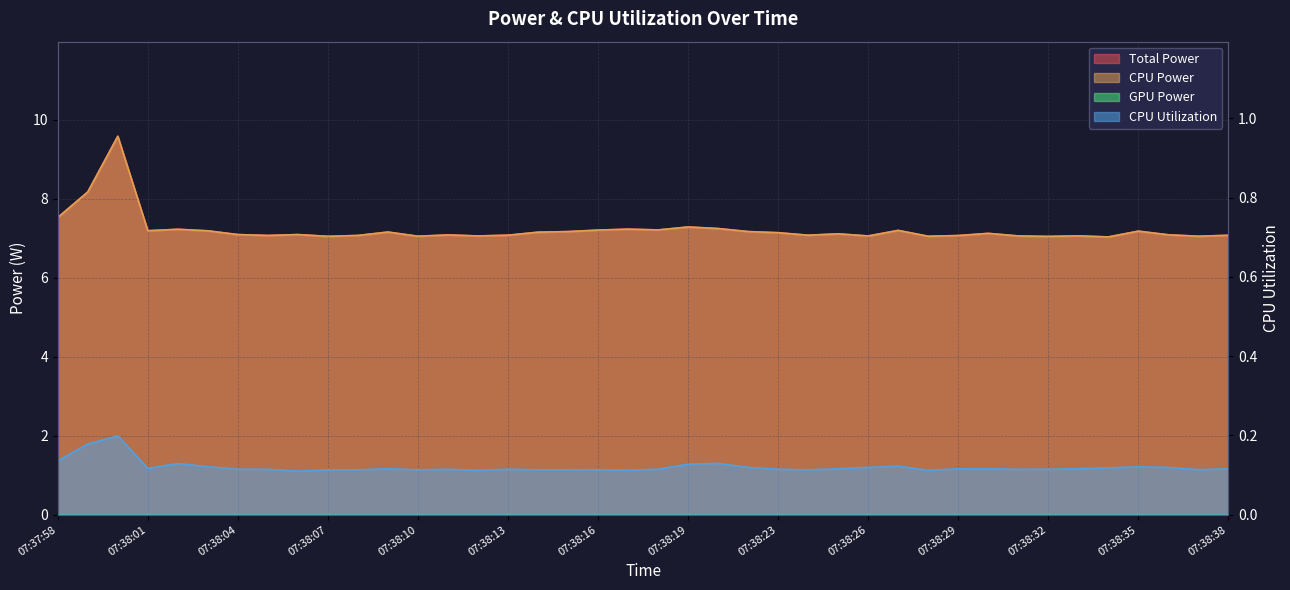

What is the label of the 9th point from the right?

07:38:30